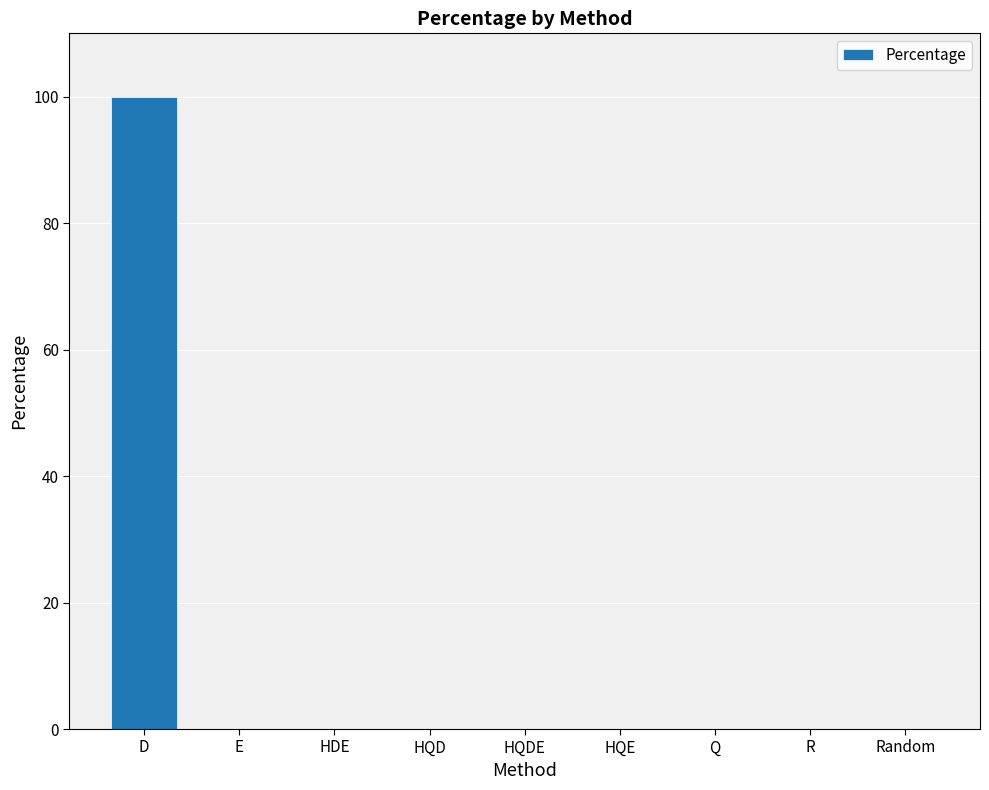

Count the number of data series in this chart.

1